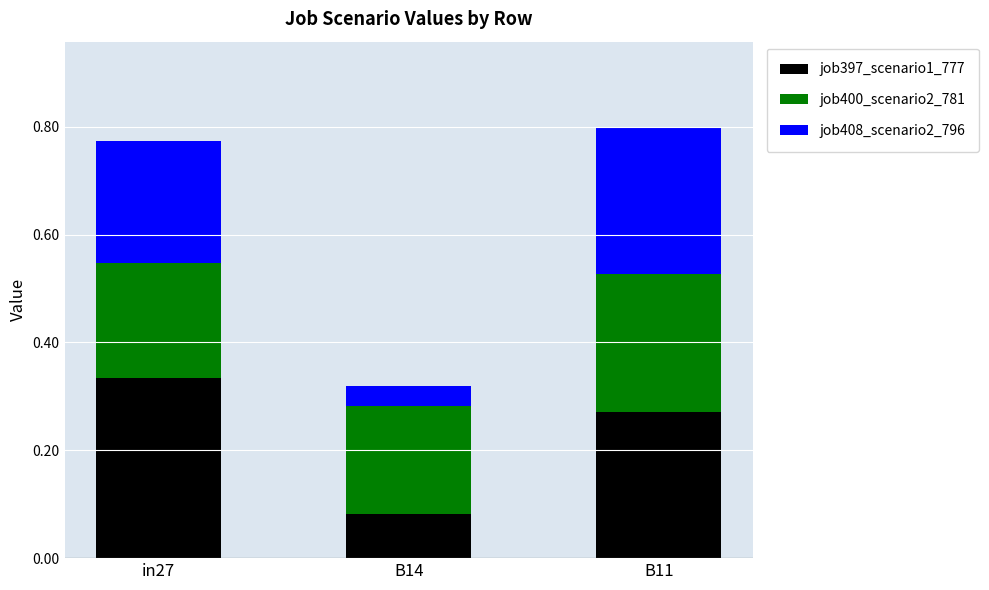

Rank the categories by job397_scenario1_777 value from lowest to highest.

B14, B11, in27